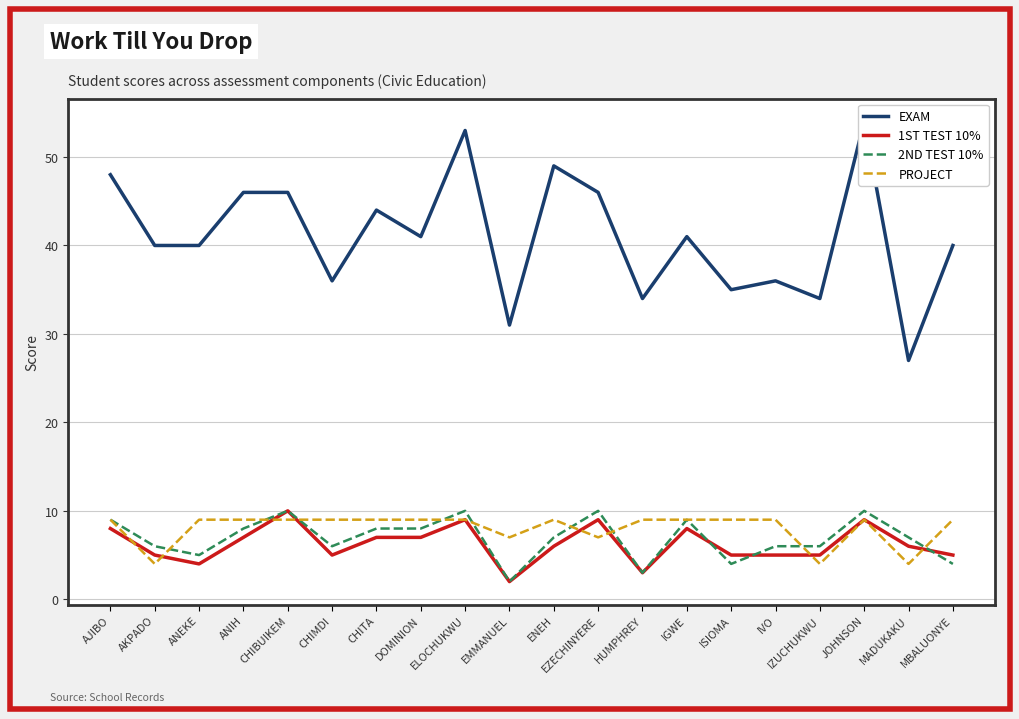

What is the average value of the 1ST TEST 10% series?

6